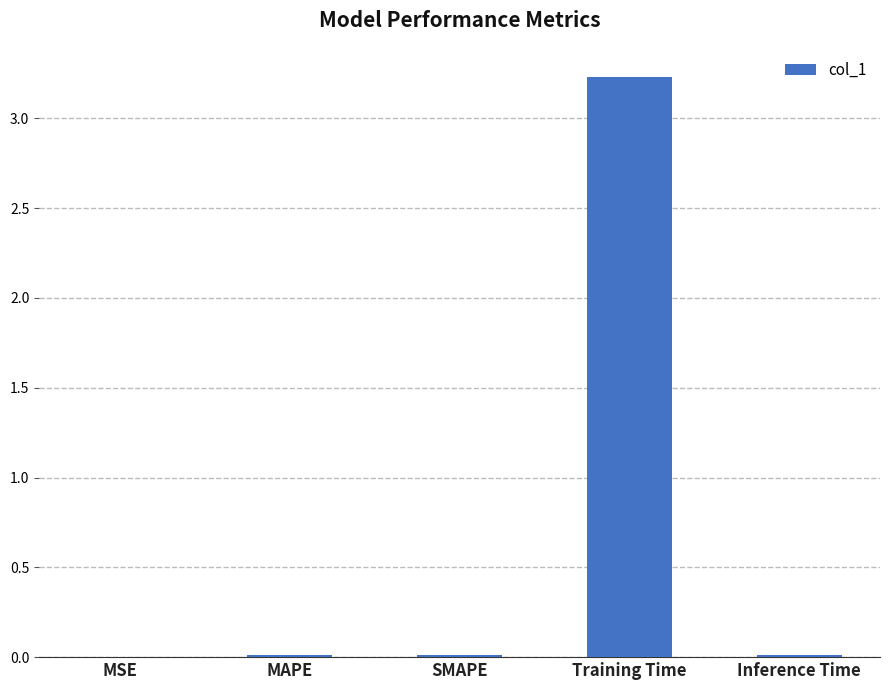

At which category does the chart reach its peak across all series?

Training Time